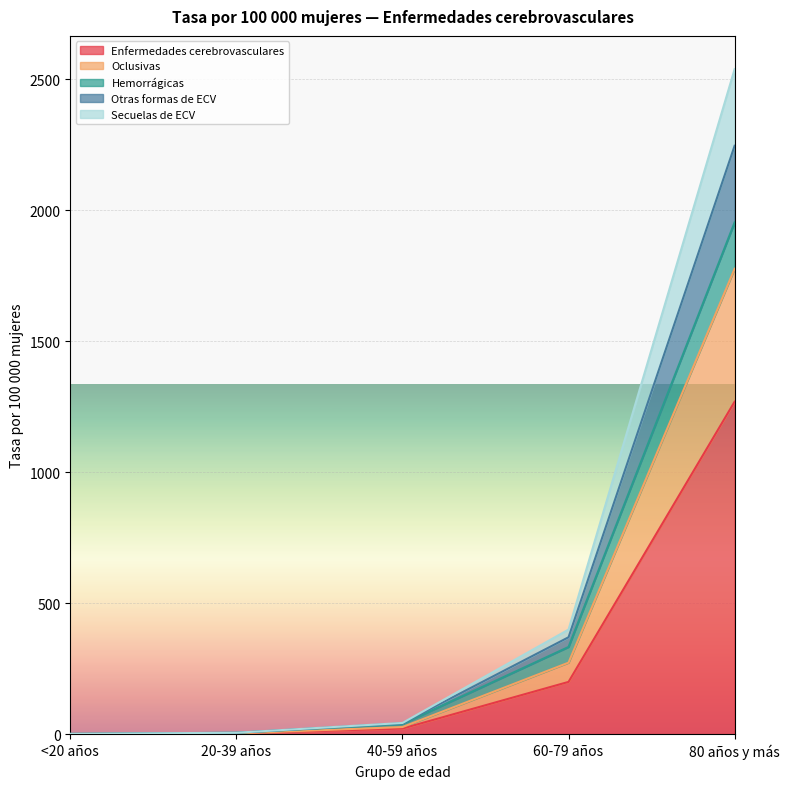

Which category has the highest value in the Enfermedades cerebrovasculares series?

80 años y más